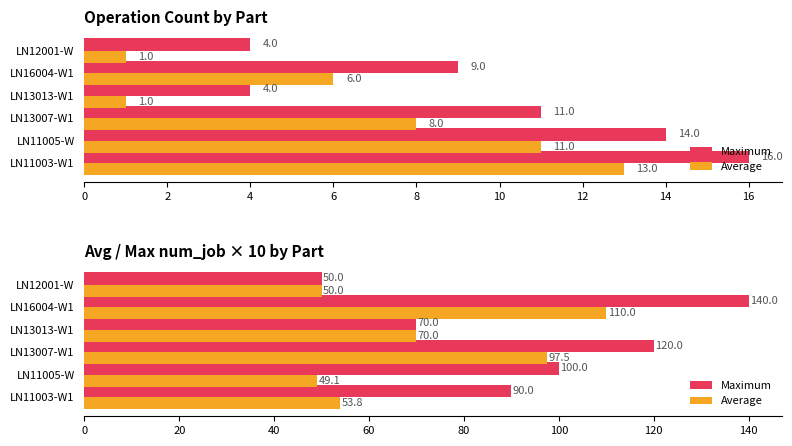

Which series changed the most between LN13013-W1 and LN12001-W?

Maximum